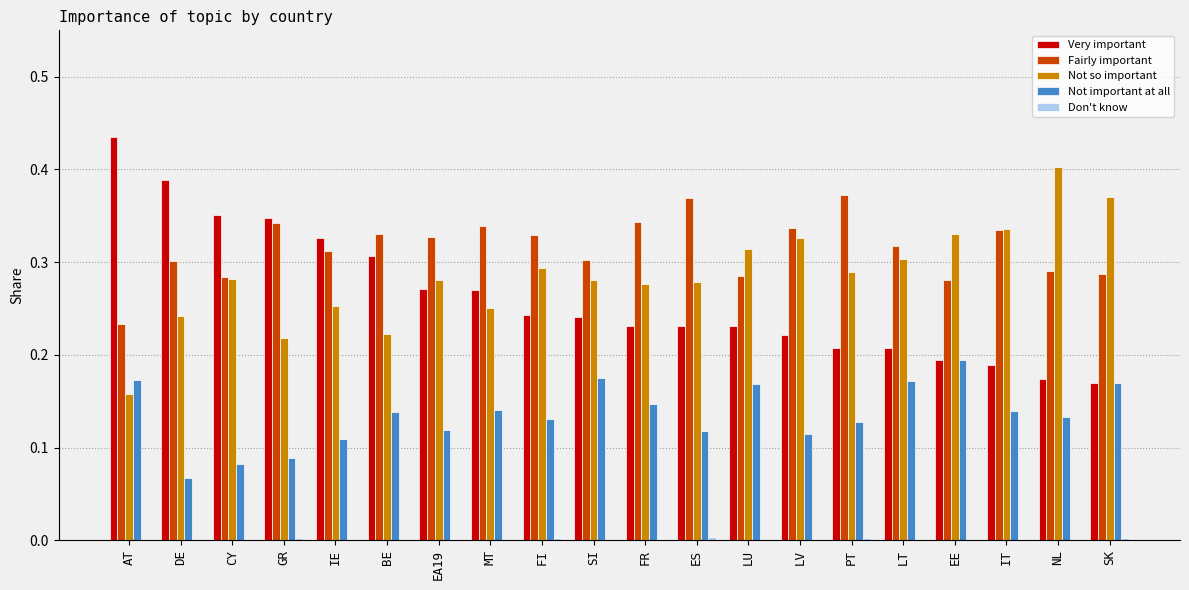

At which category does the chart reach its peak across all series?

AT